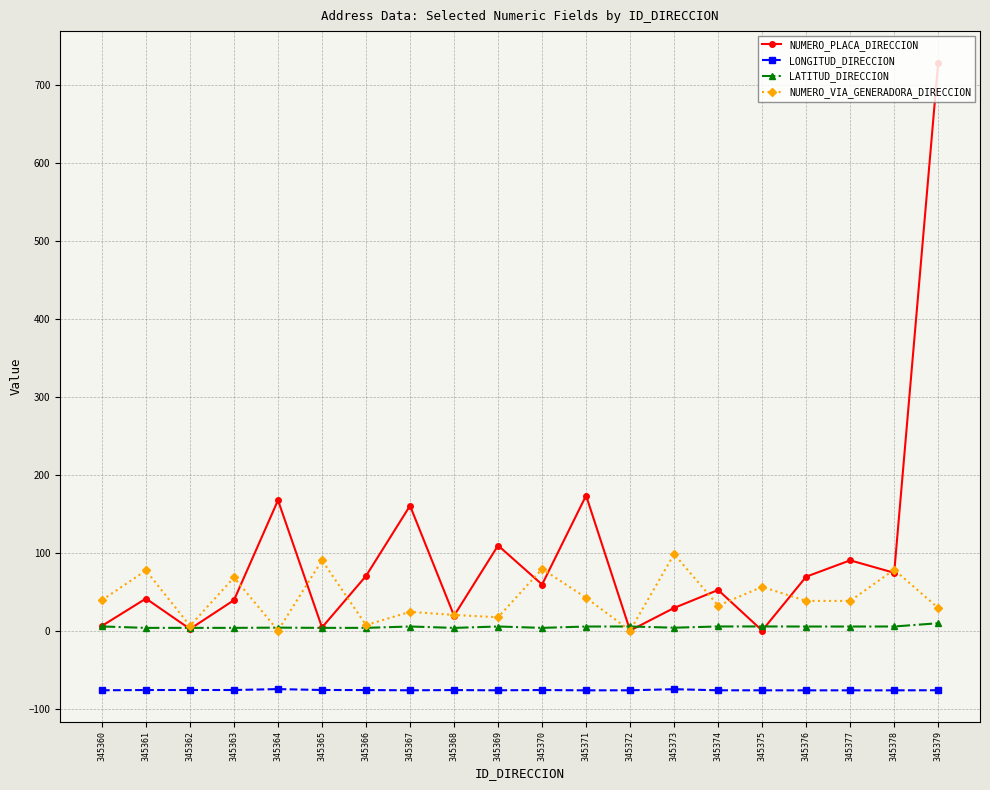

Which series ends up on top after the final intersection of NUMERO_PLACA_DIRECCION and LATITUD_DIRECCION?

NUMERO_PLACA_DIRECCION